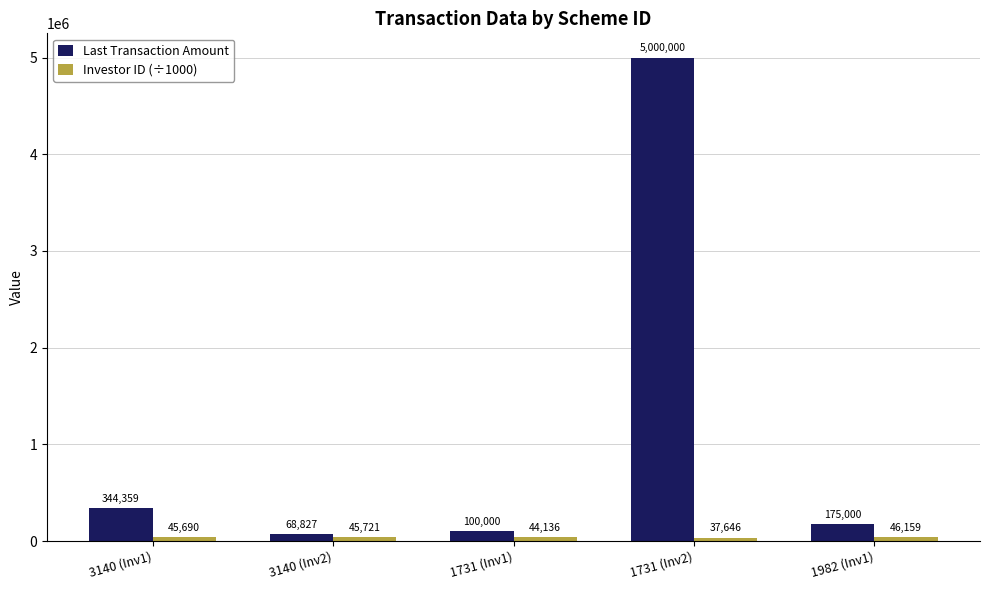

True or false: Last Transaction Amount has a value of 1269968.8 at 1731 (Inv2).

False